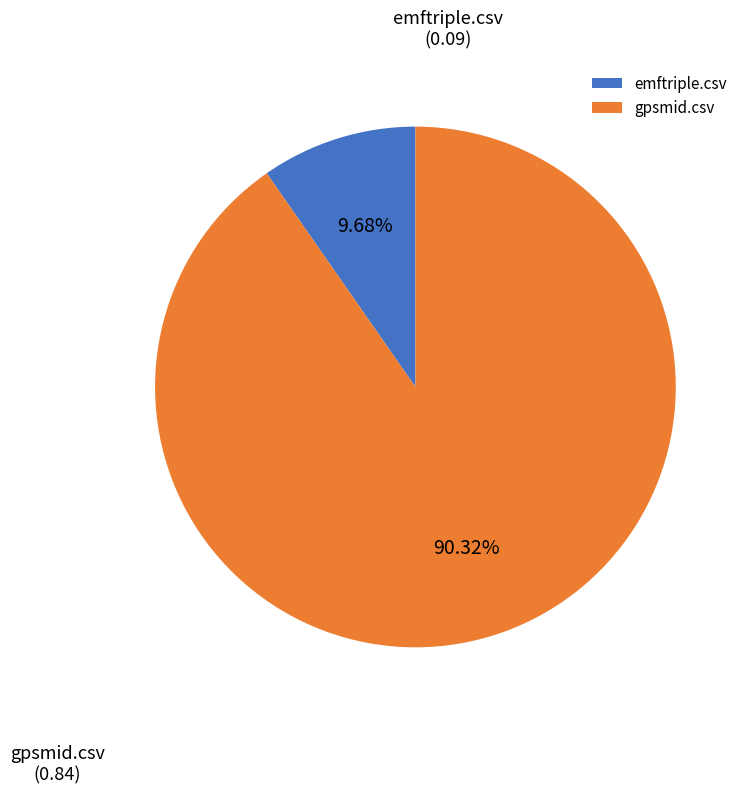

True or false: emftriple.csv accounts for 1% of the total.

False